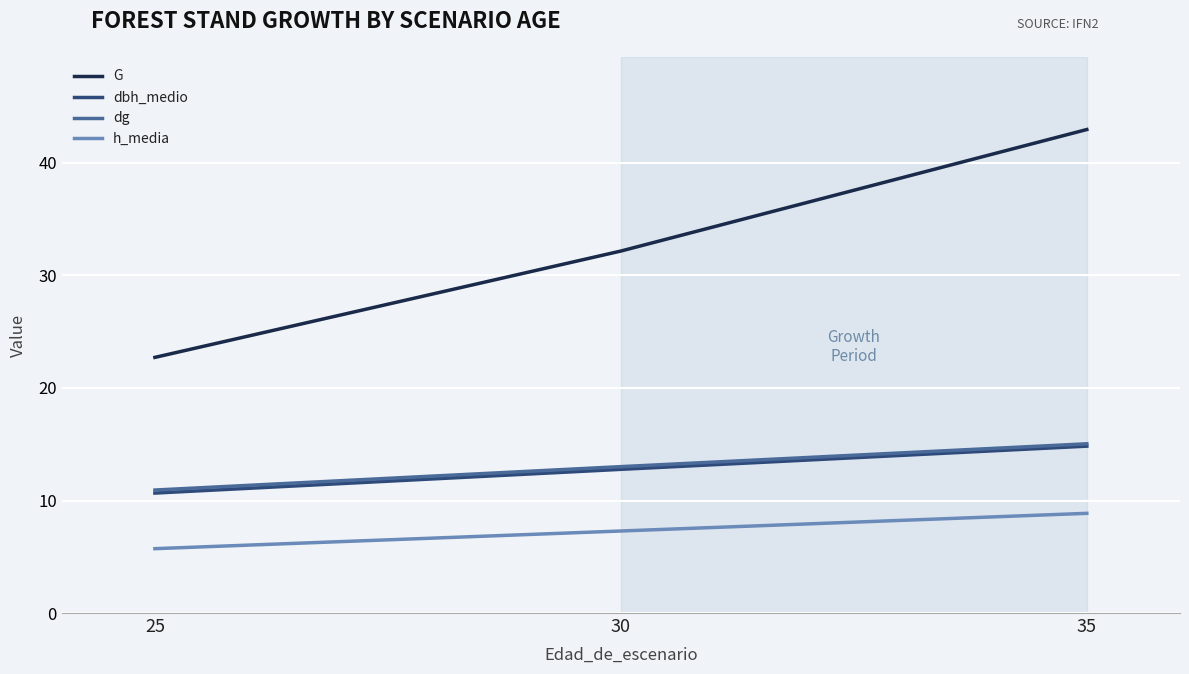

What is the approximate value of dg at 30?

13.0